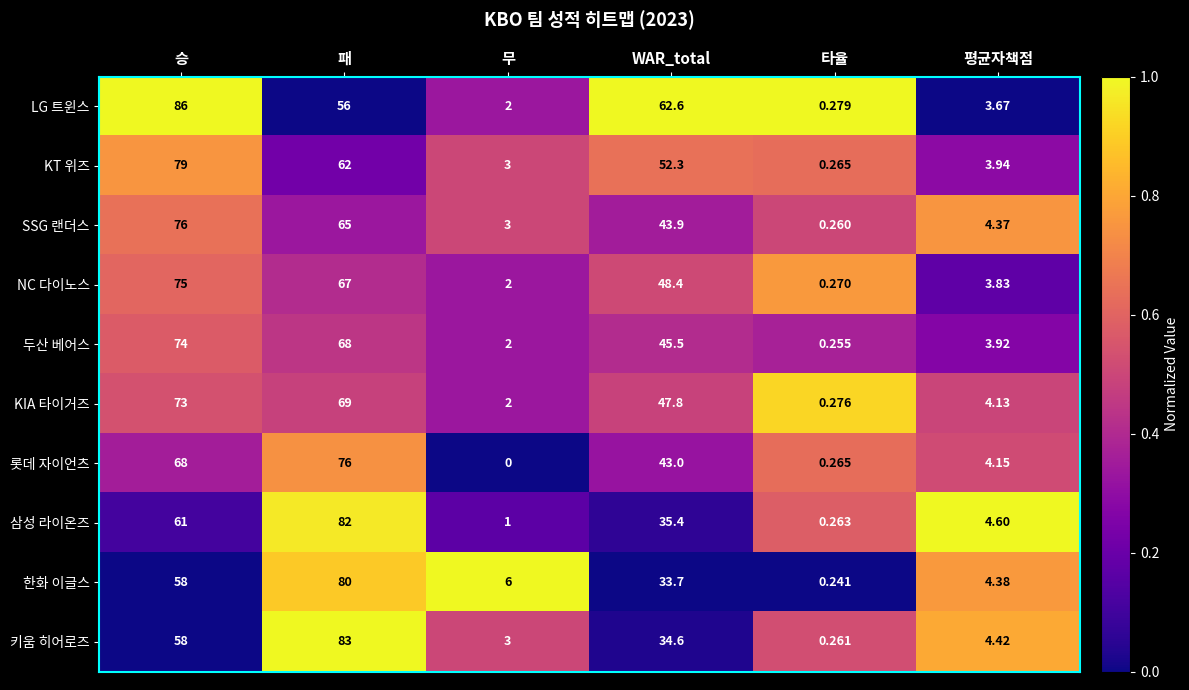

Between 승 and 패, which series saw the biggest shift?

LG 트윈스